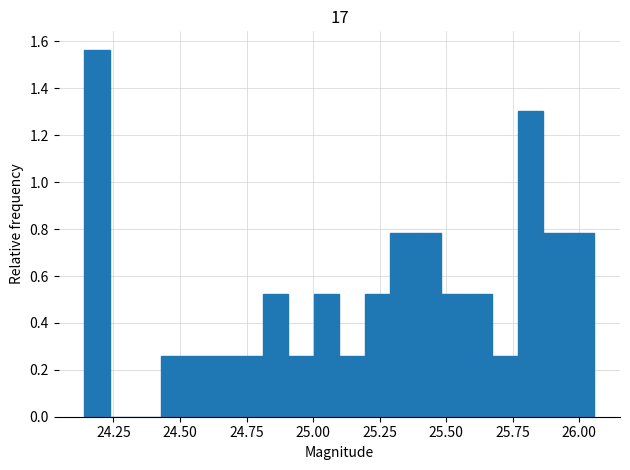

Around what value on the x-axis is the tallest bar? Give the approximate position of its centre, as read against the axis.

24.20